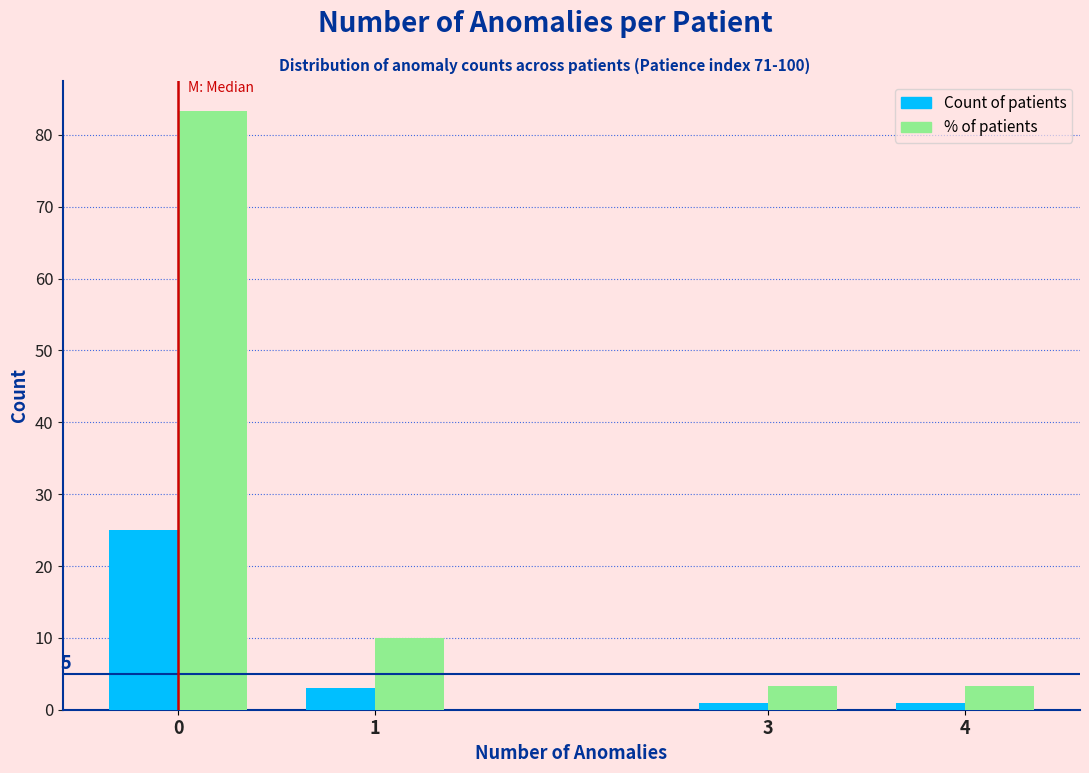

What is the maximum value shown in the chart?

83.3